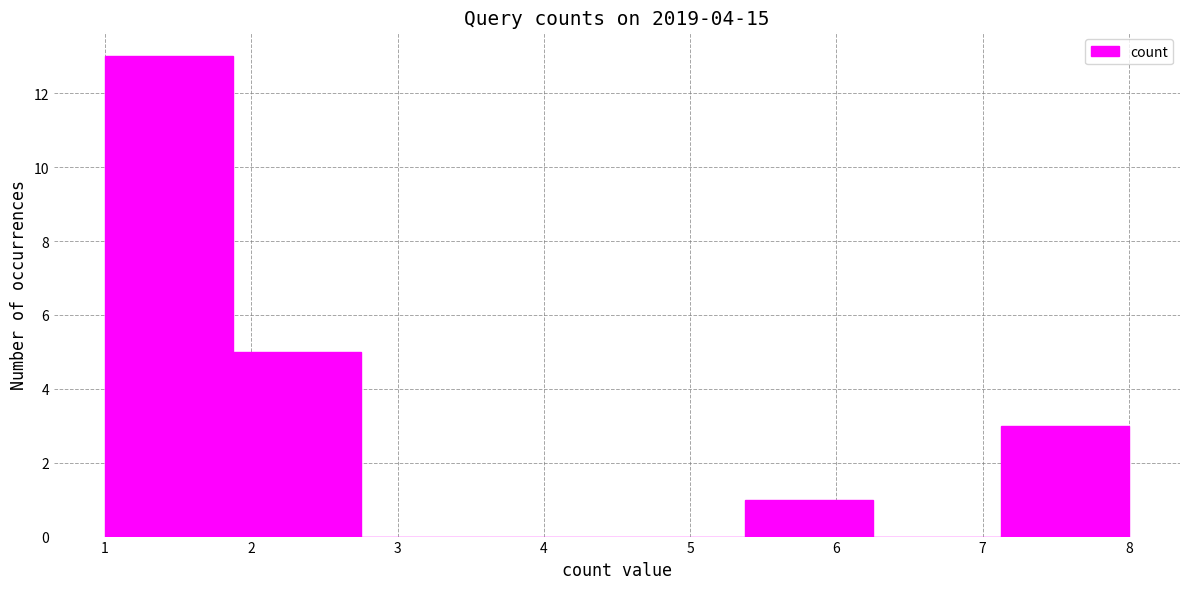

How tall is the bar that spans 5.4 to 6.3 on the x-axis? Neither the bar edges nor the heights are printed on the chart, so give them approximately, as read against the axes.

1